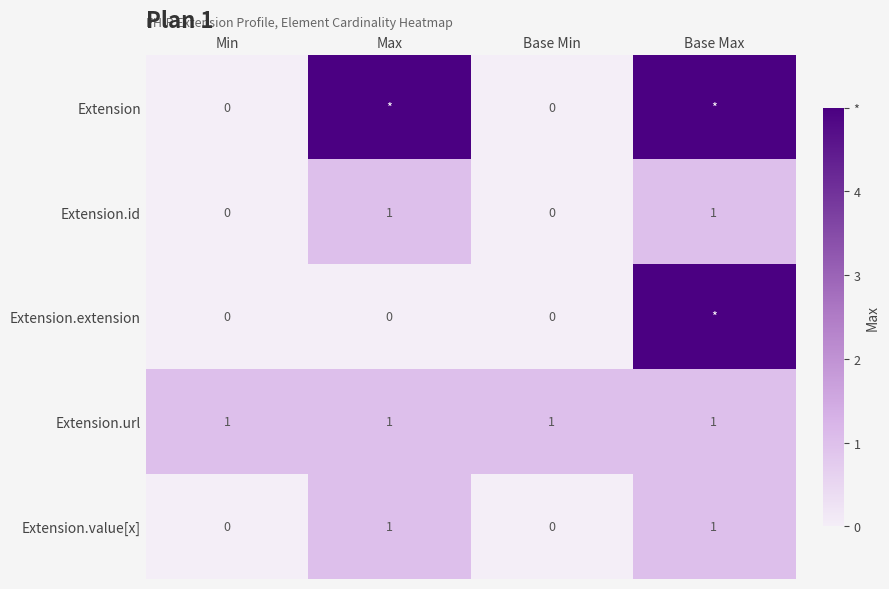

Which has a higher value, Max or Min?

Max